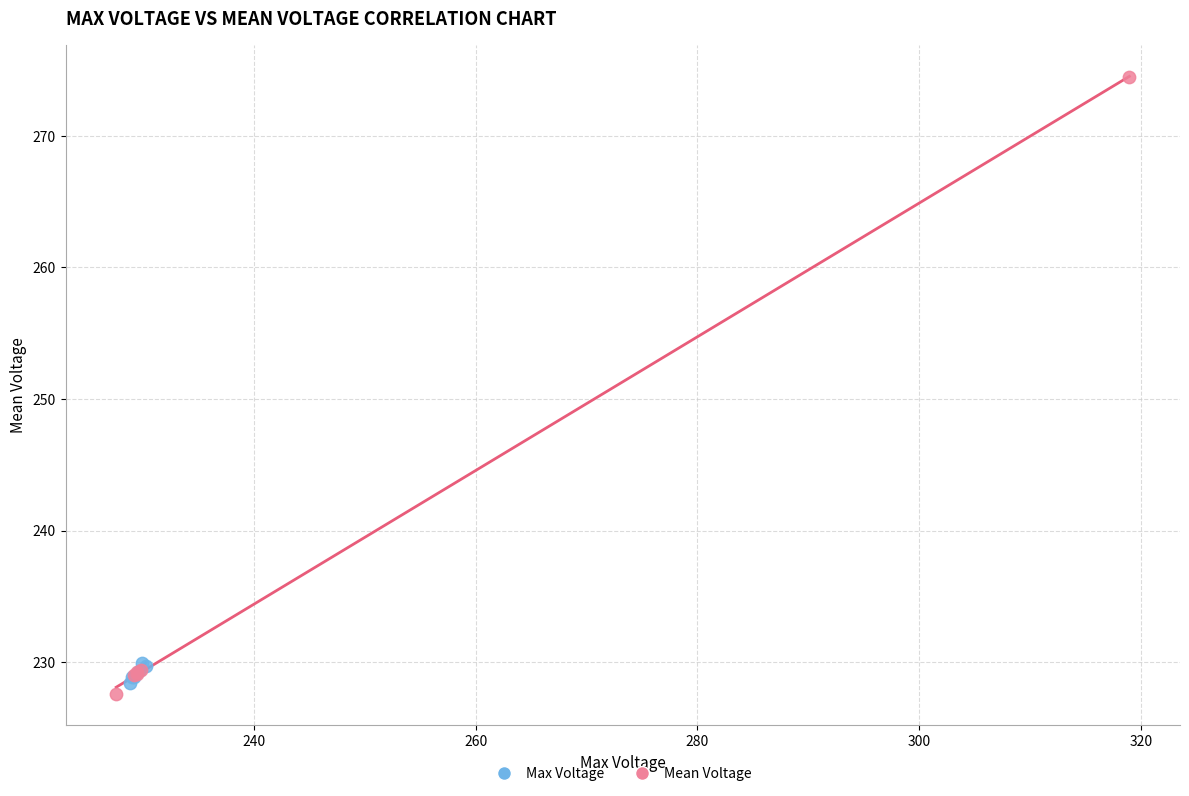

Which series has the widest spread of Y values?

Mean Voltage